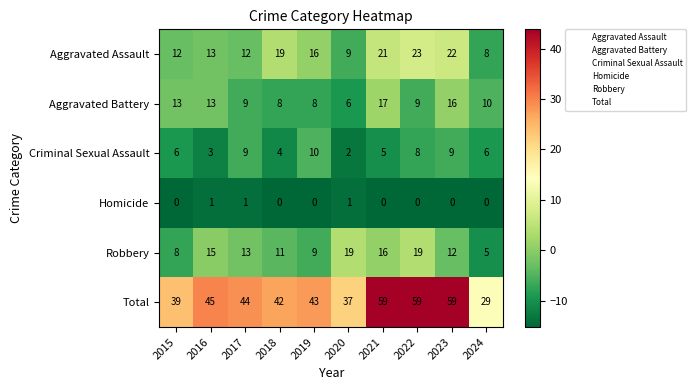

What is the difference between the maximum and minimum values in the Aggravated Assault series?

15